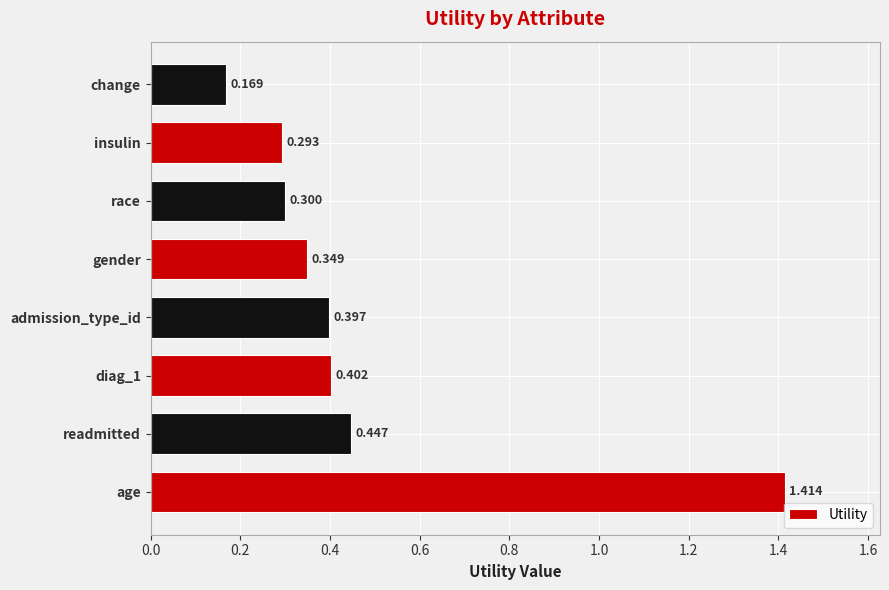

Which label corresponds to the largest value in the chart?

age